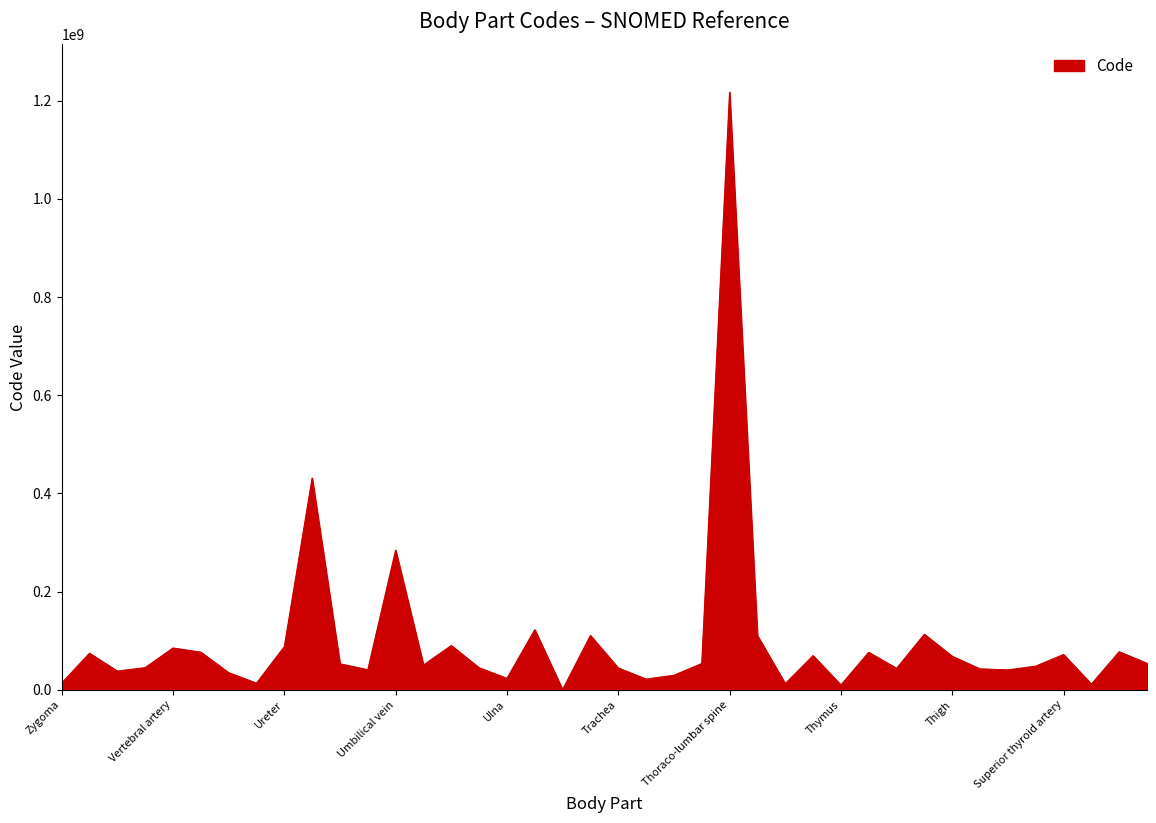

What is the greatest value displayed?

1217256009